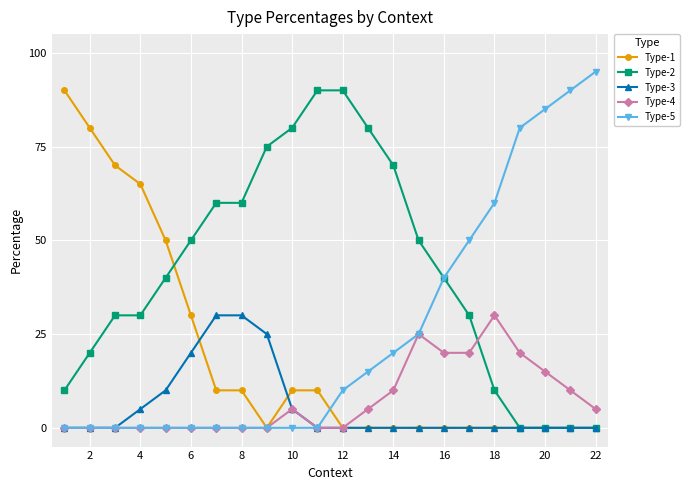

Which series has the largest total across all categories?

Type-2